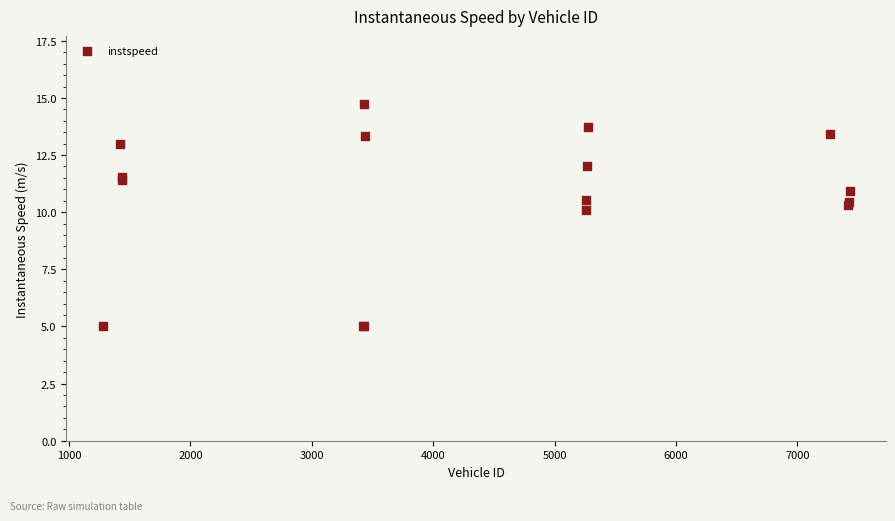

What Y value in the scatter plot is closest to 9?

10.1